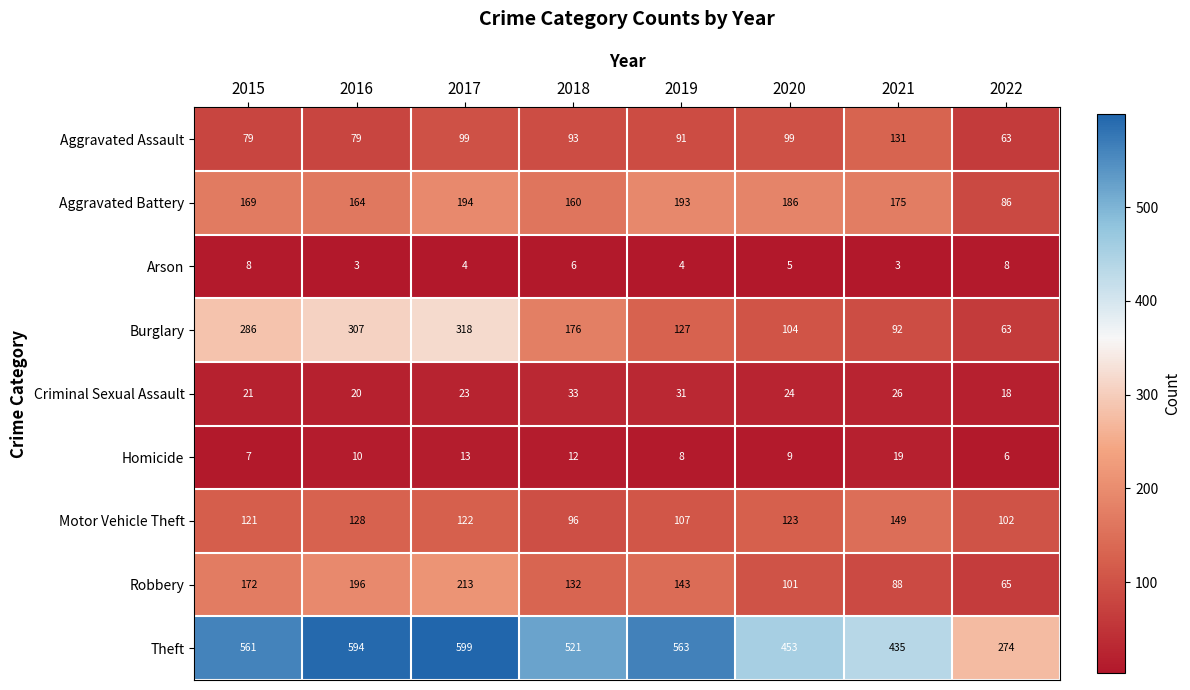

How many data points does each series have?

8